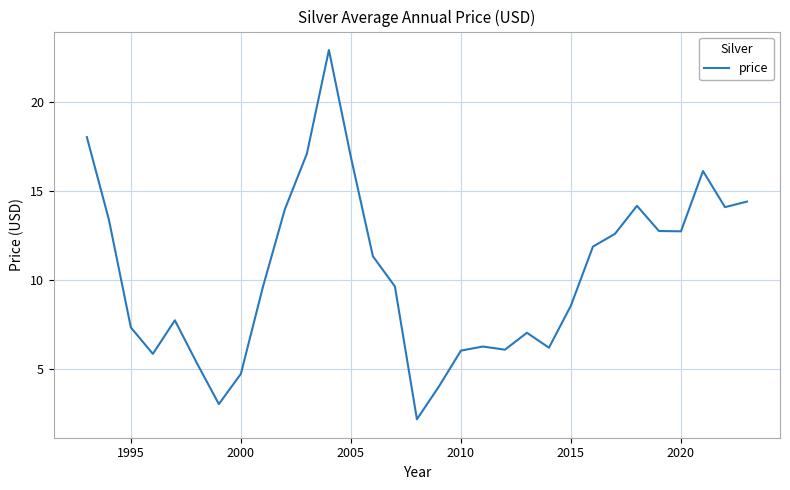

What is the difference between the maximum and minimum values?

20.8